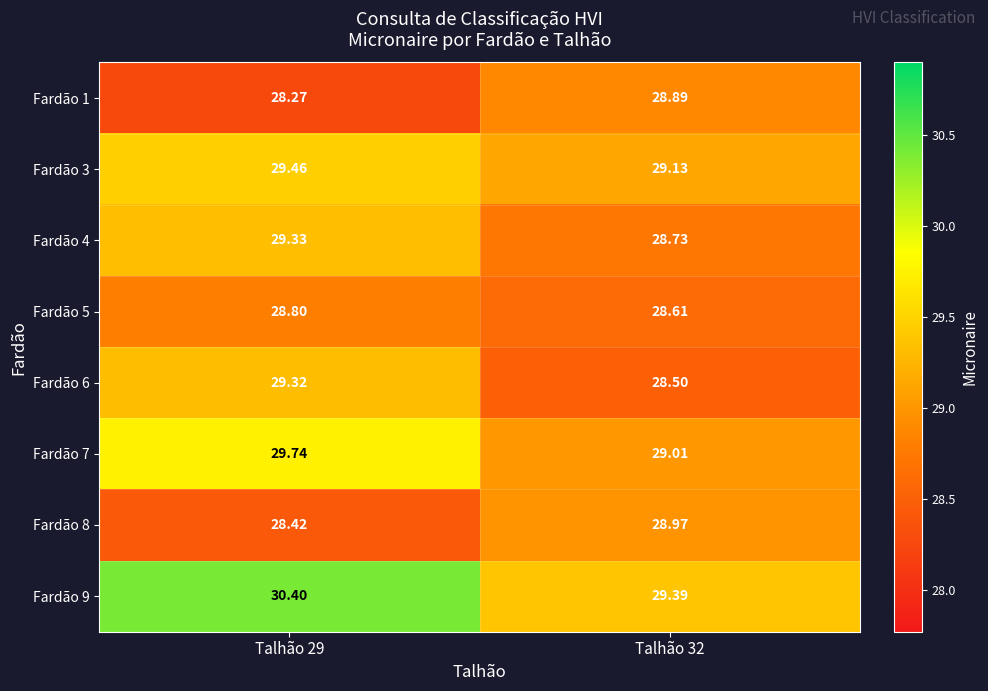

At Talhão 29, list the series in order from smallest to largest.

Fardão 1, Fardão 8, Fardão 5, Fardão 6, Fardão 4, Fardão 3, Fardão 7, Fardão 9